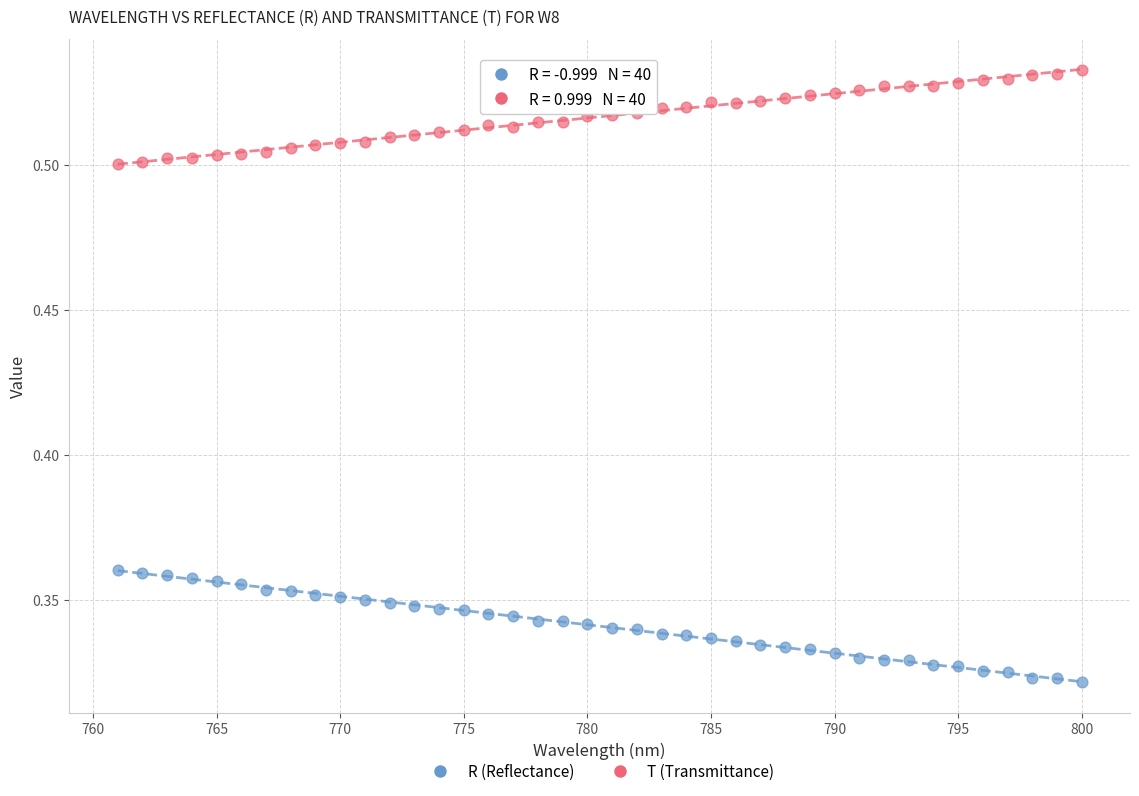

What is the X range (max minus min) for the scatter plot?

39.0